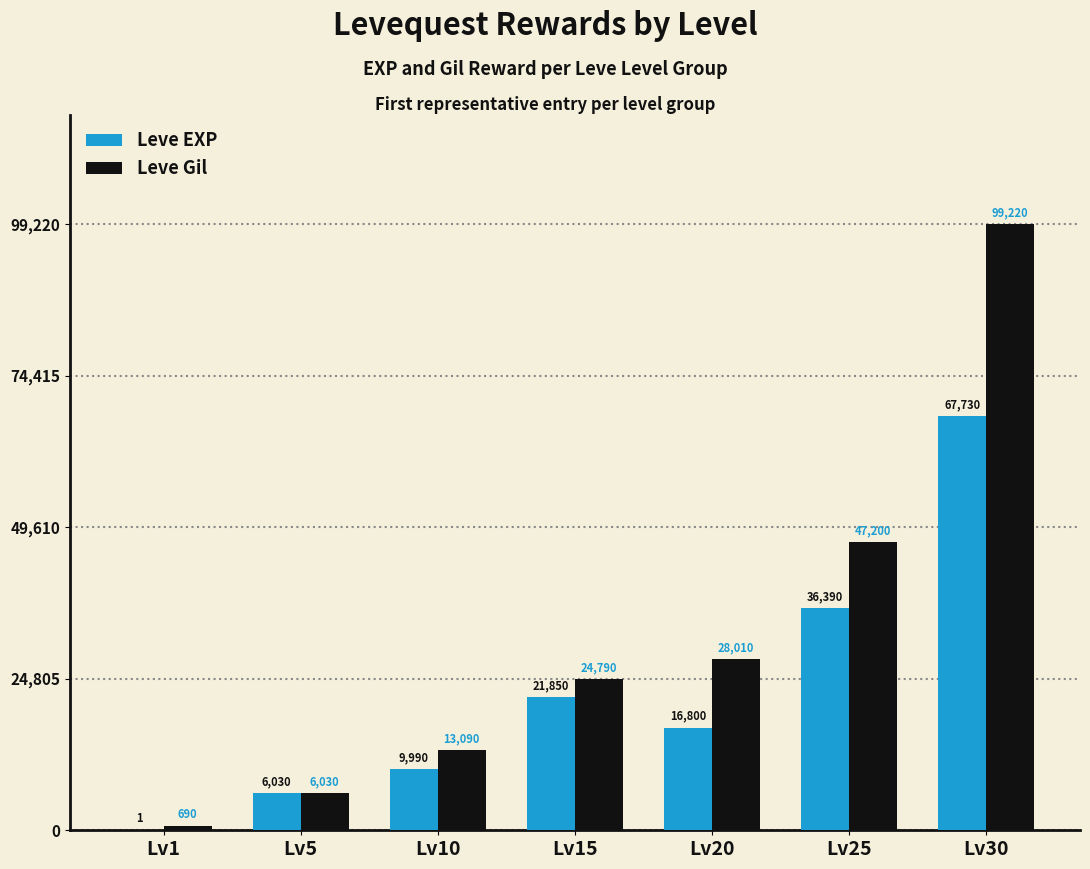

How many groups of bars are there?

7